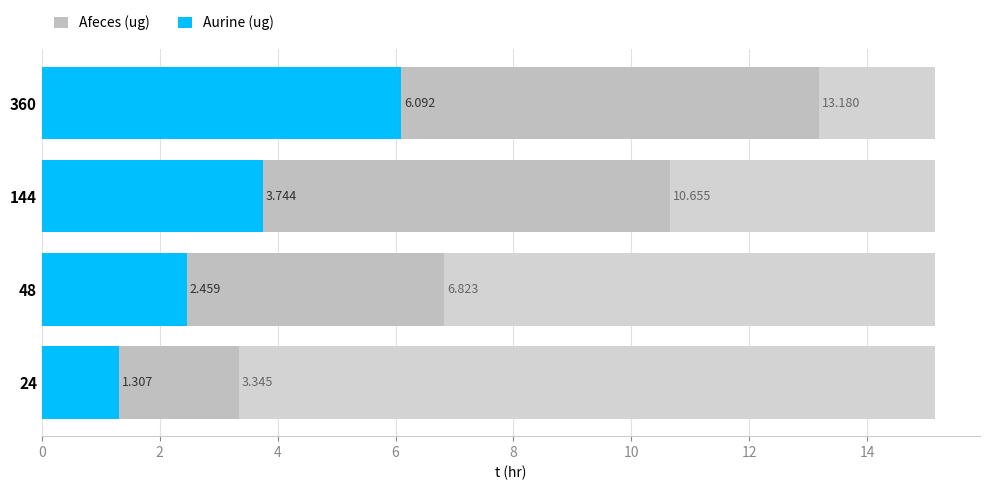

True or false: Afeces (ug) has a value of 3.3 at 24.

True